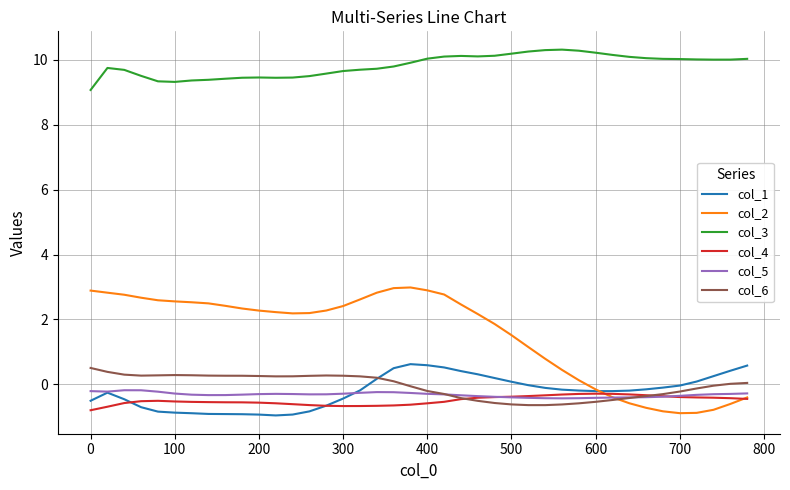

Which series has the largest total across all categories?

col_3